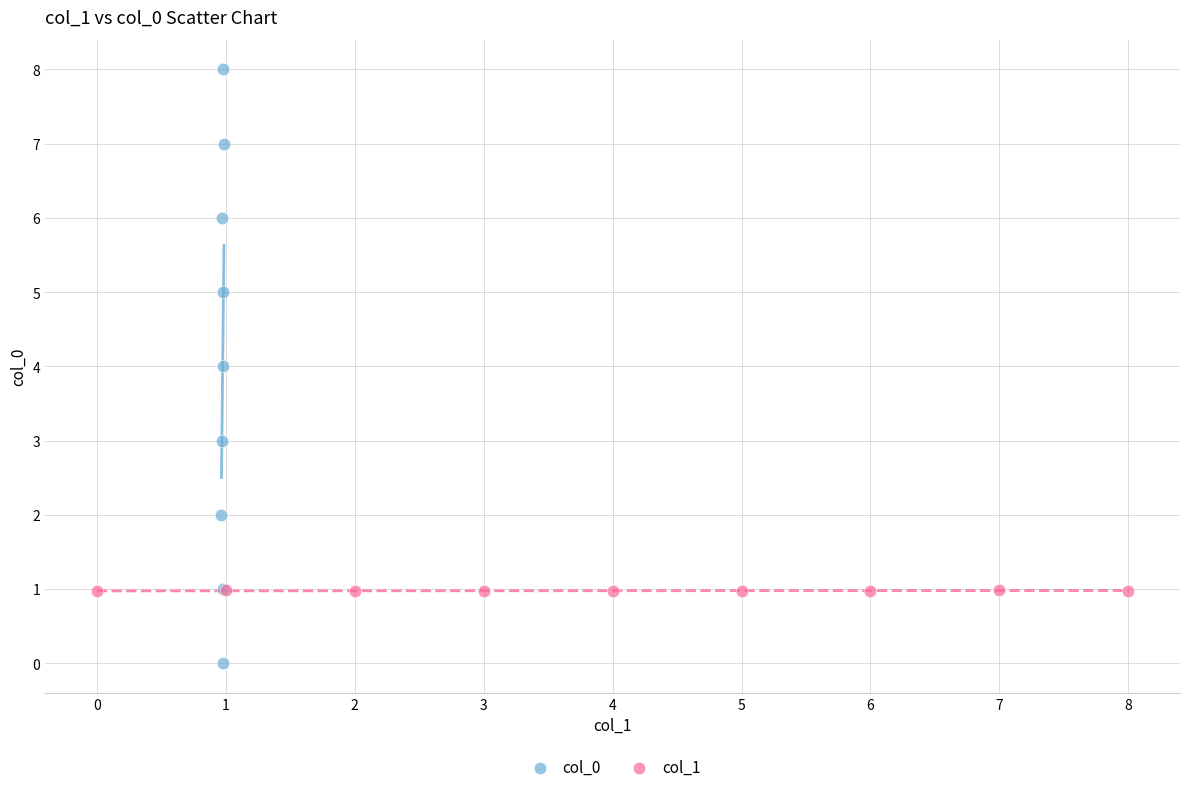

What are all the series names shown in the legend?

col_0, col_1